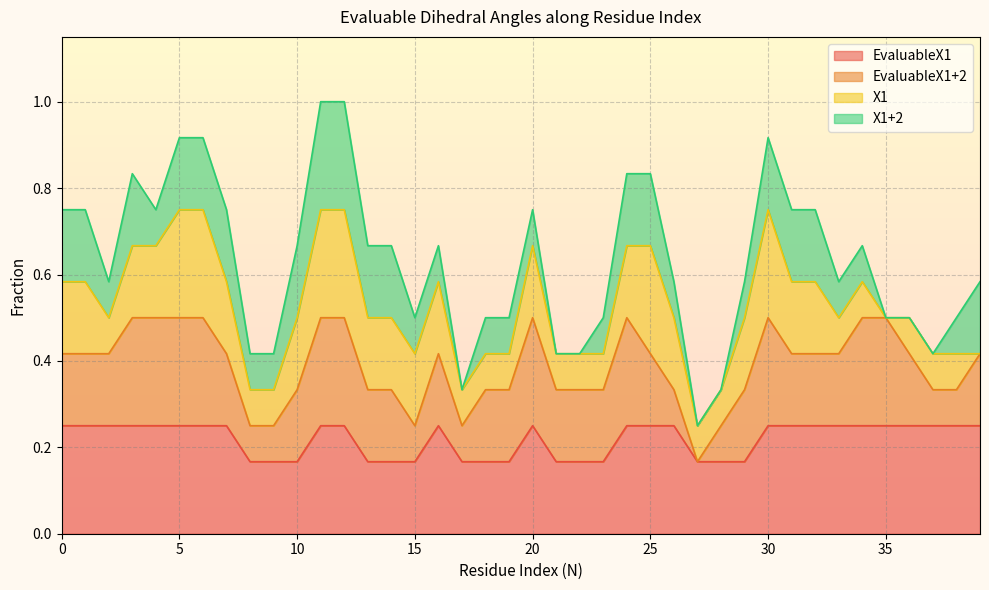

Does the chart display data point markers on the line(s)?

No